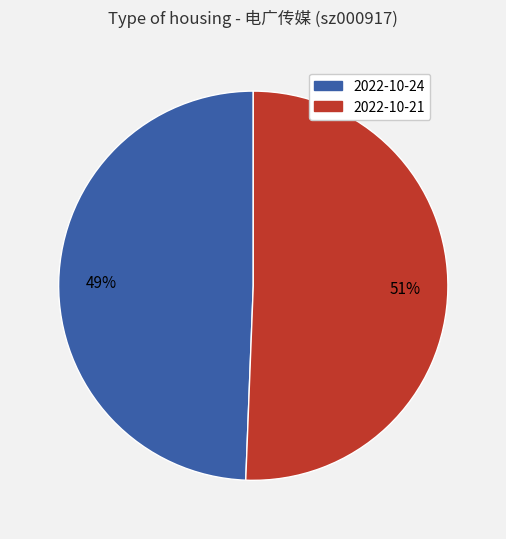

To the nearest percent, what is the average slice percentage?

50%